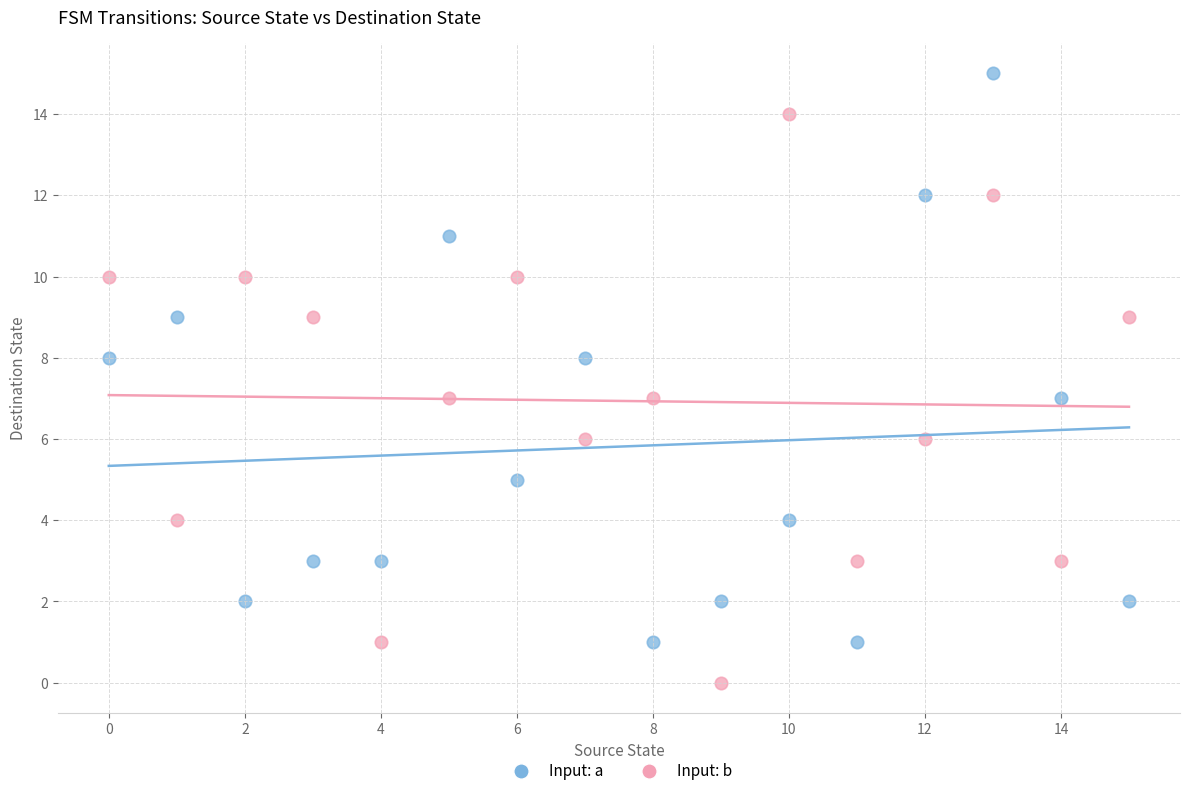

Across all data points, what is the range of Y values (max minus min)?

15